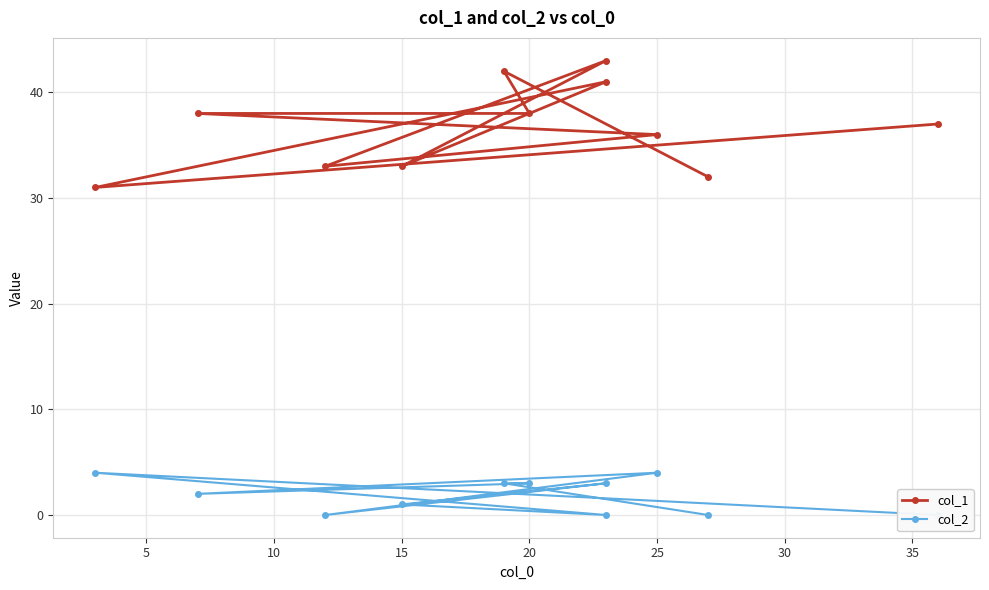

How many lines are shown in the chart?

2